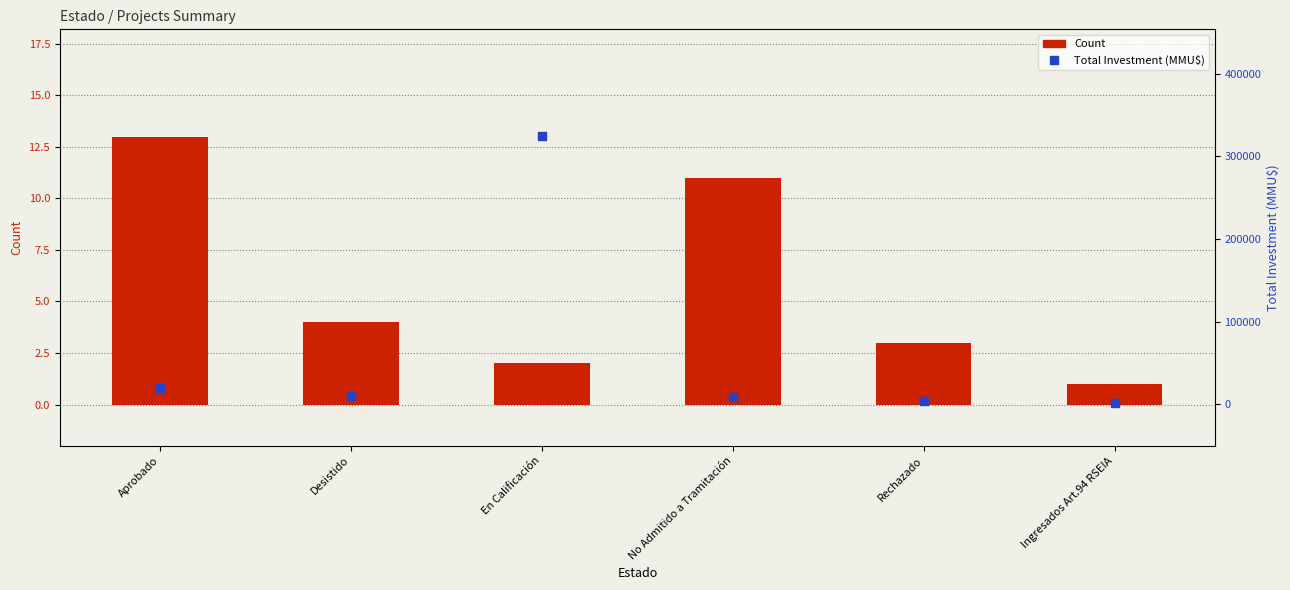

Which series has the largest total across all categories?

Total Investment (MMU$)